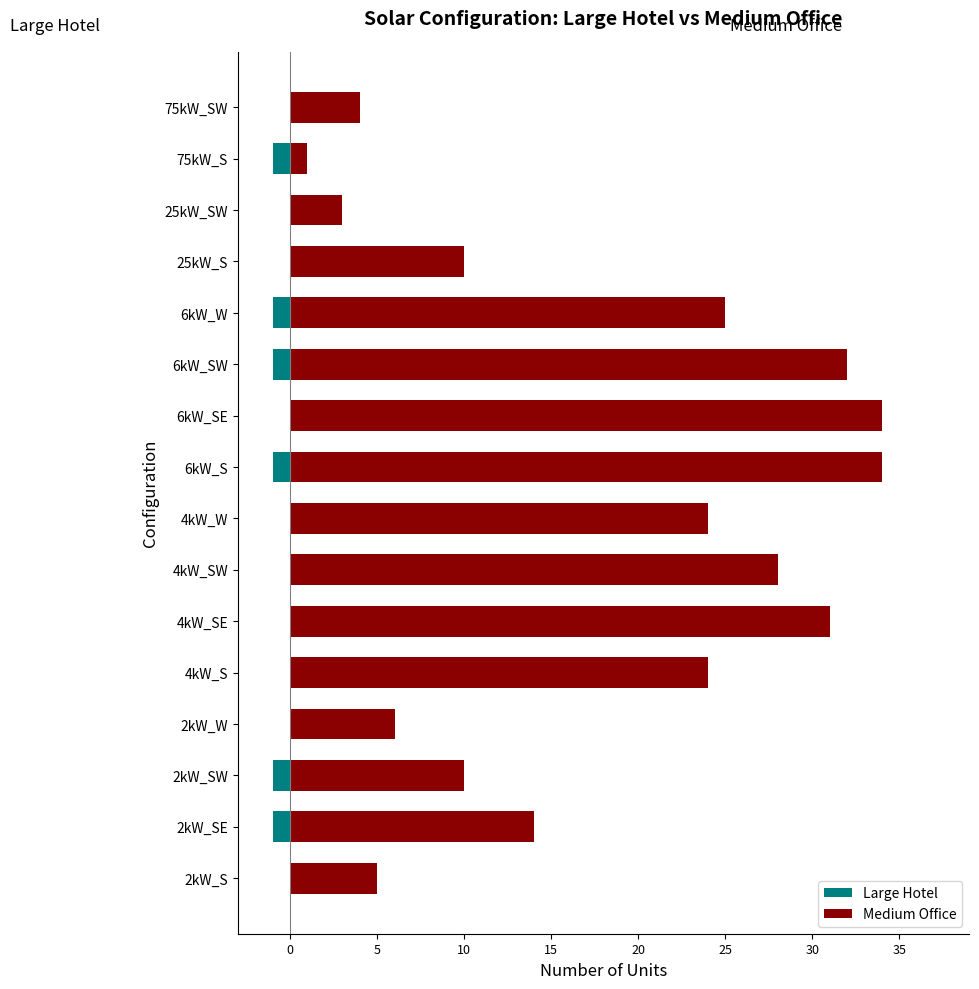

What is the difference between the highest and lowest values at 2kW_SE?

15